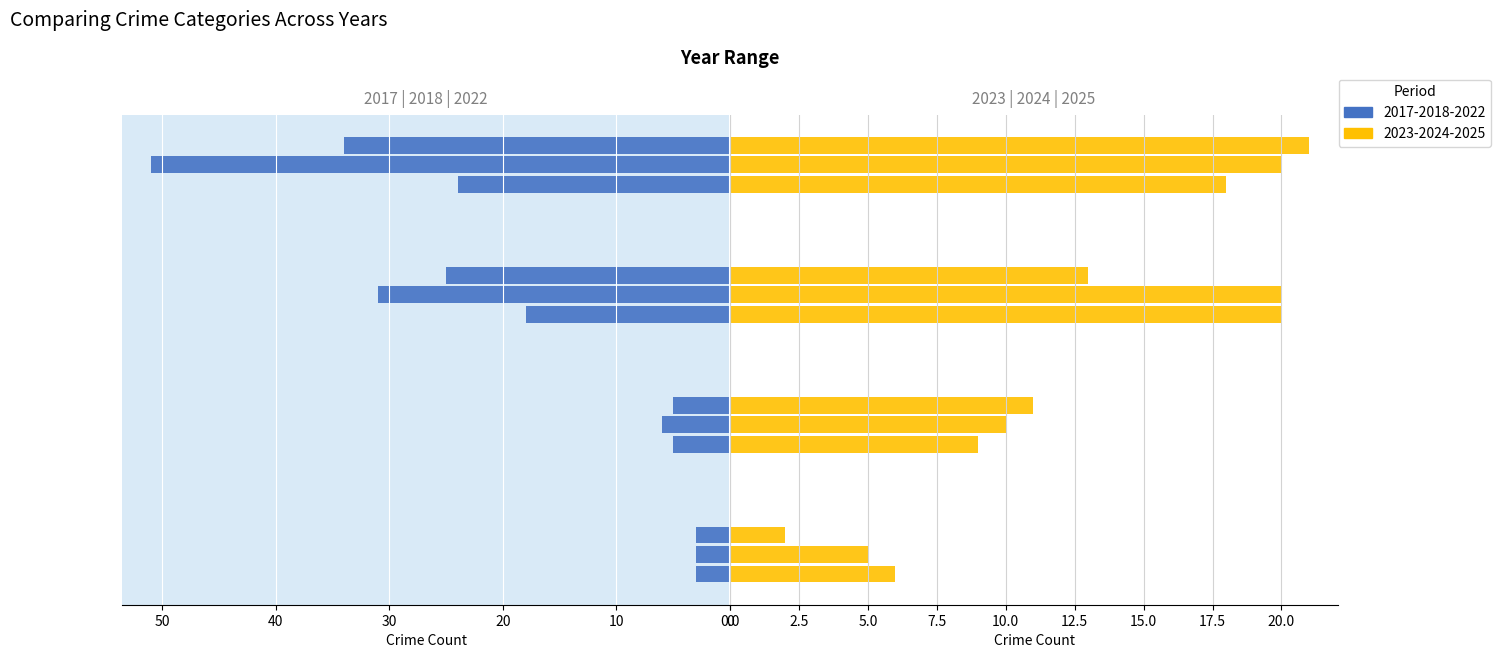

How many bars are there in total?

24